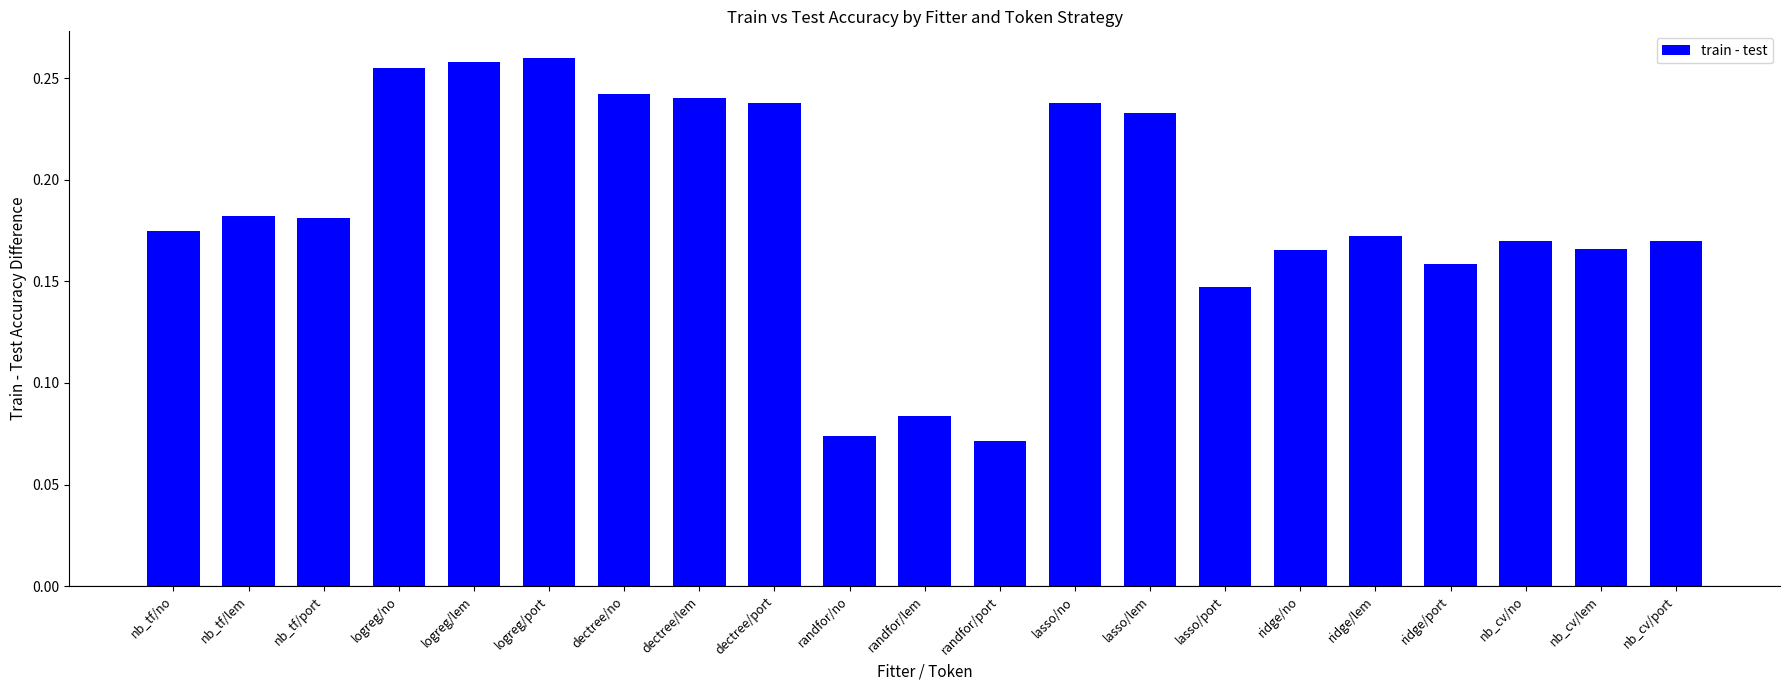

What is the label of the 17th bar from the left?

ridge/lem